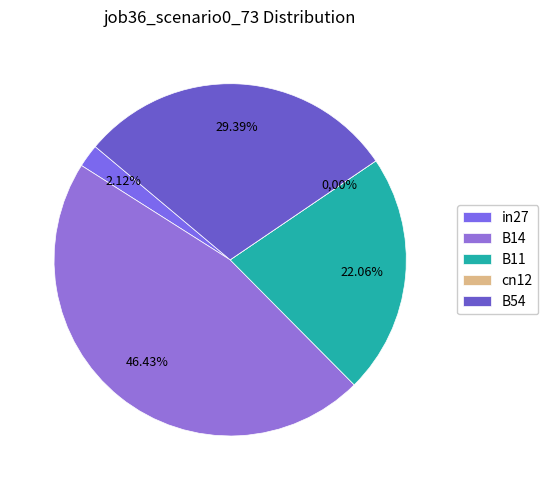

True or false: cn12 accounts for 1% of the total.

False